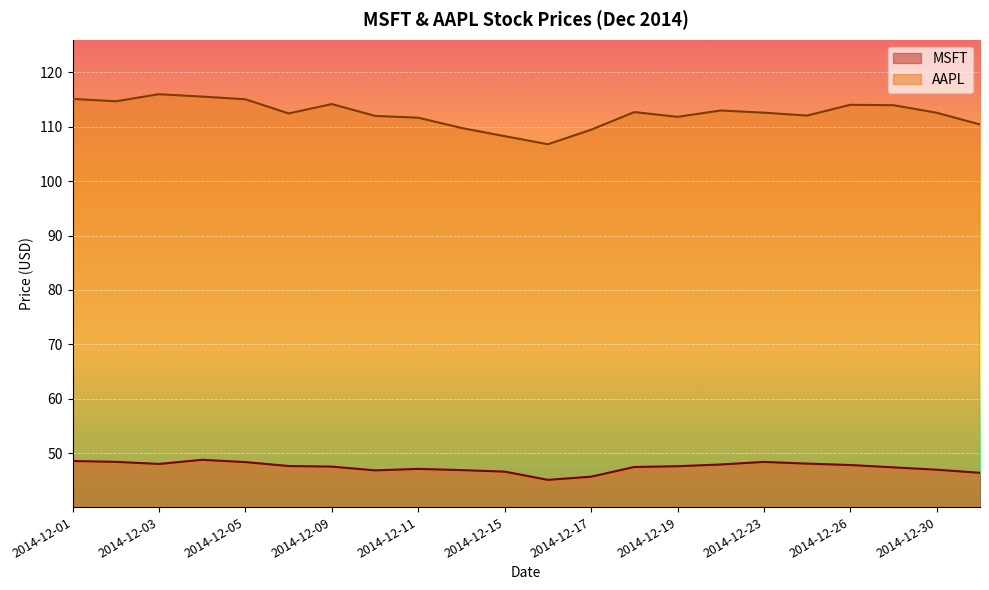

What is the value of the AAPL point at the 7th from the left?

114.1